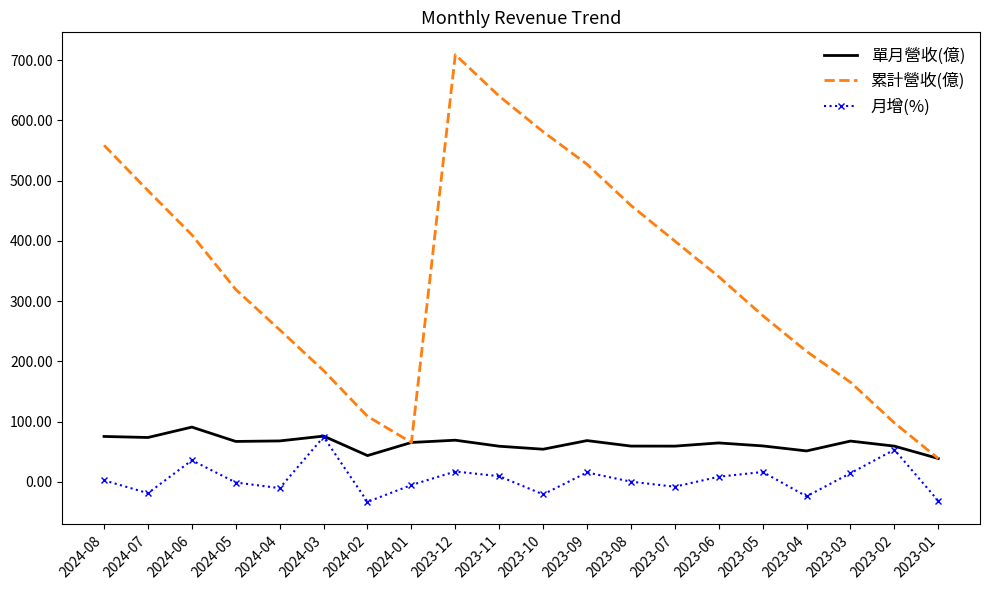

True or false: 累計營收(億) and 月增(%) cross at least once.

False